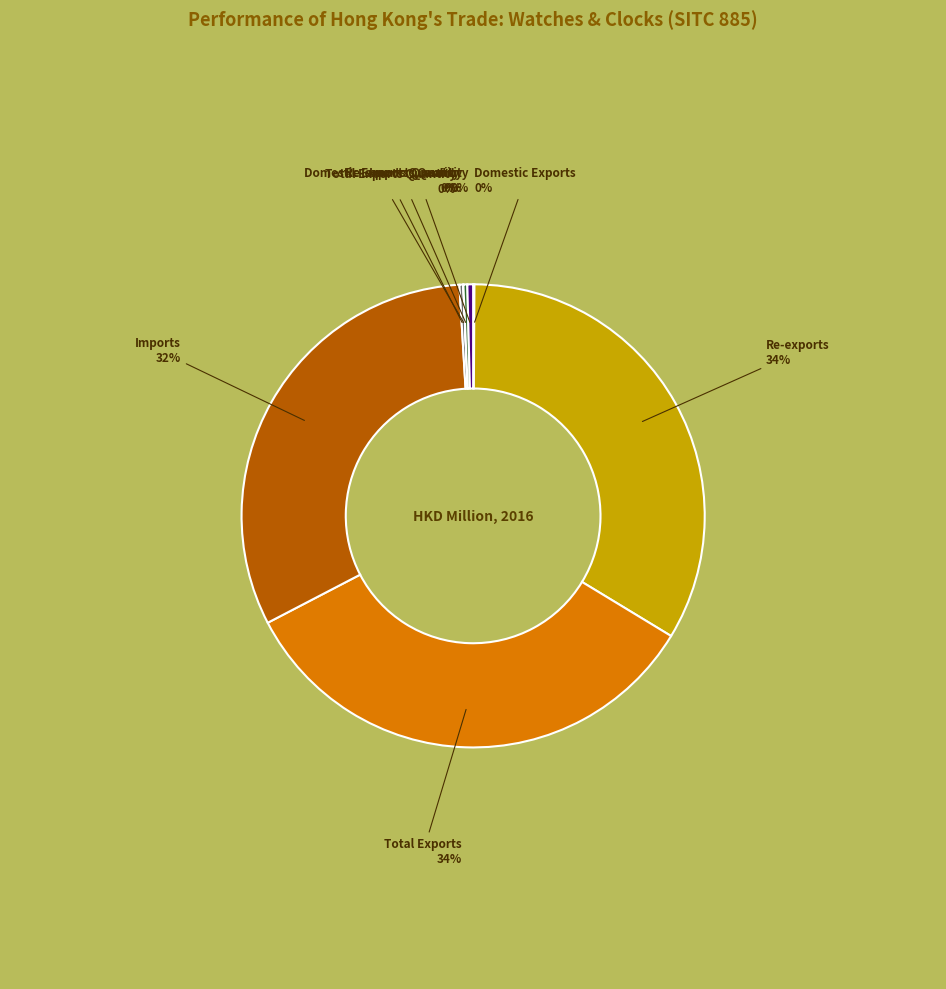

True or false: Imports Quantity accounts for 12% of the total.

False